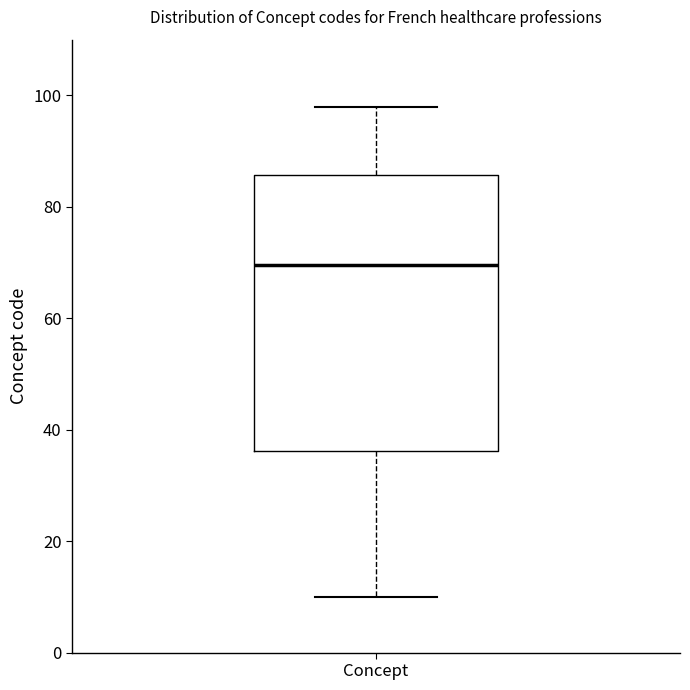

Where does the upper whisker of the box for Concept end on the y-axis? The values are not printed on the chart, so give them approximately, as read against the axis.

98